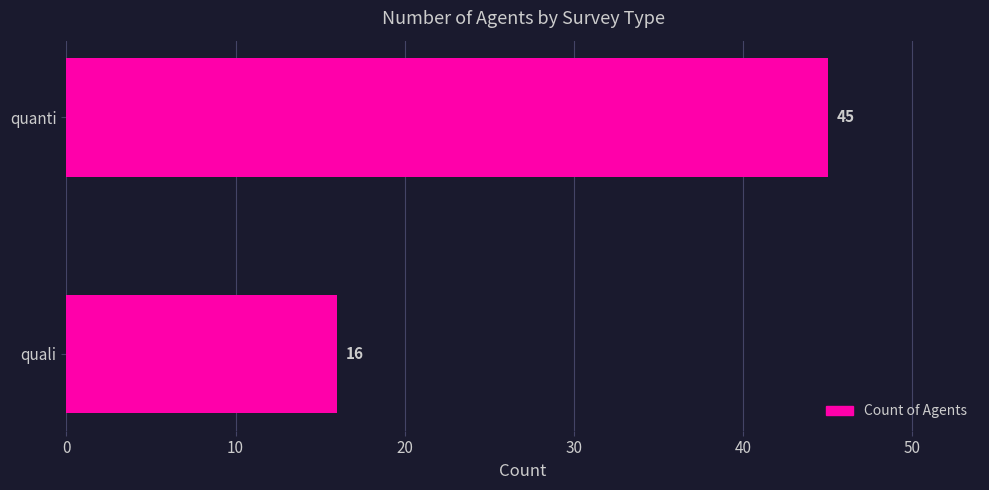

Rank the categories by value from lowest to highest.

quali, quanti